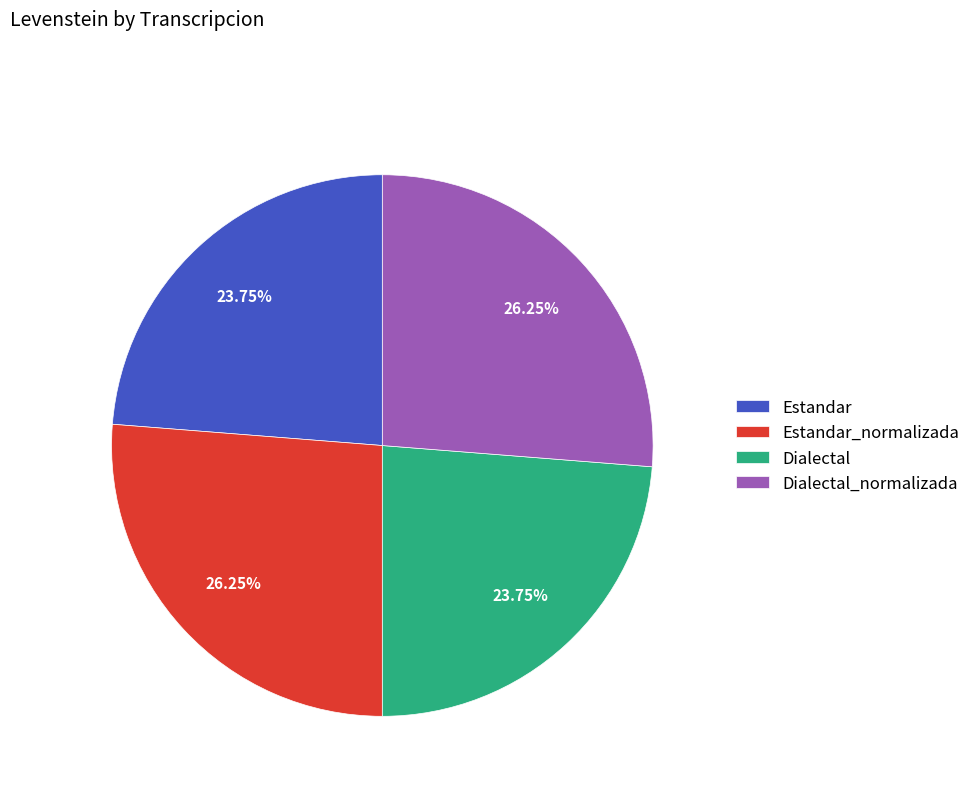

Is it true that Dialectal_normalizada is 19% of the pie?

False